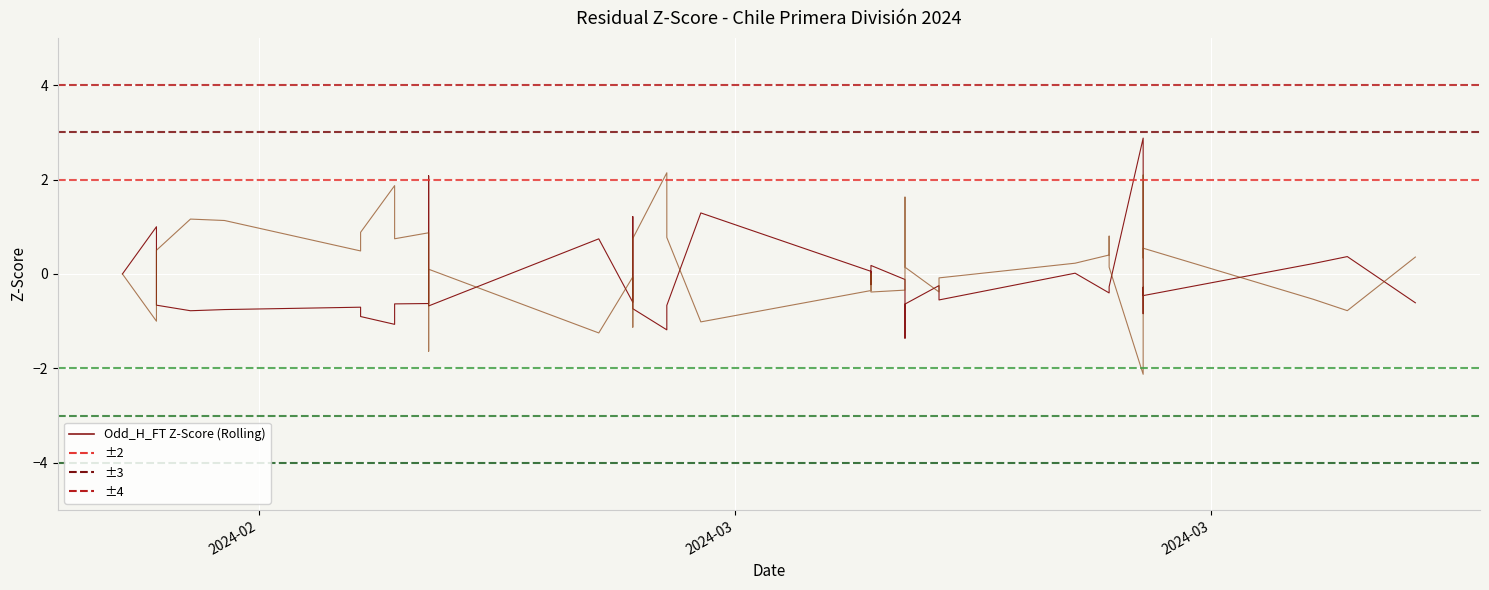

How many data points in Odd_H_FT Z-Score (Rolling) are less than 0?

27